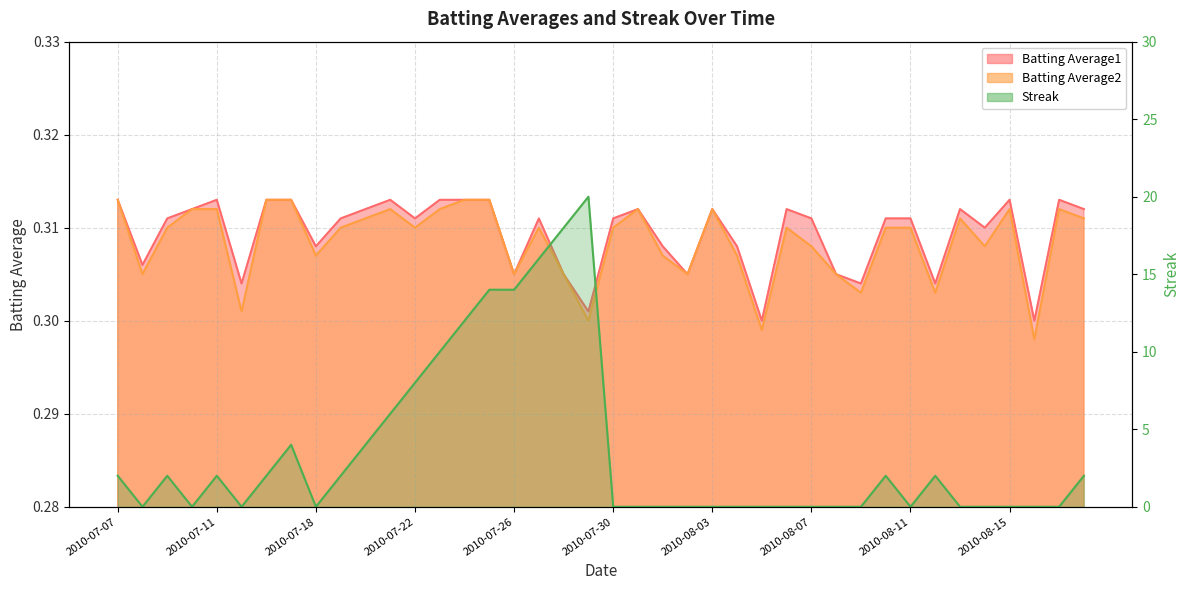

In Batting Average1, how many points are higher than both neighbors (excluding endpoints)?

9